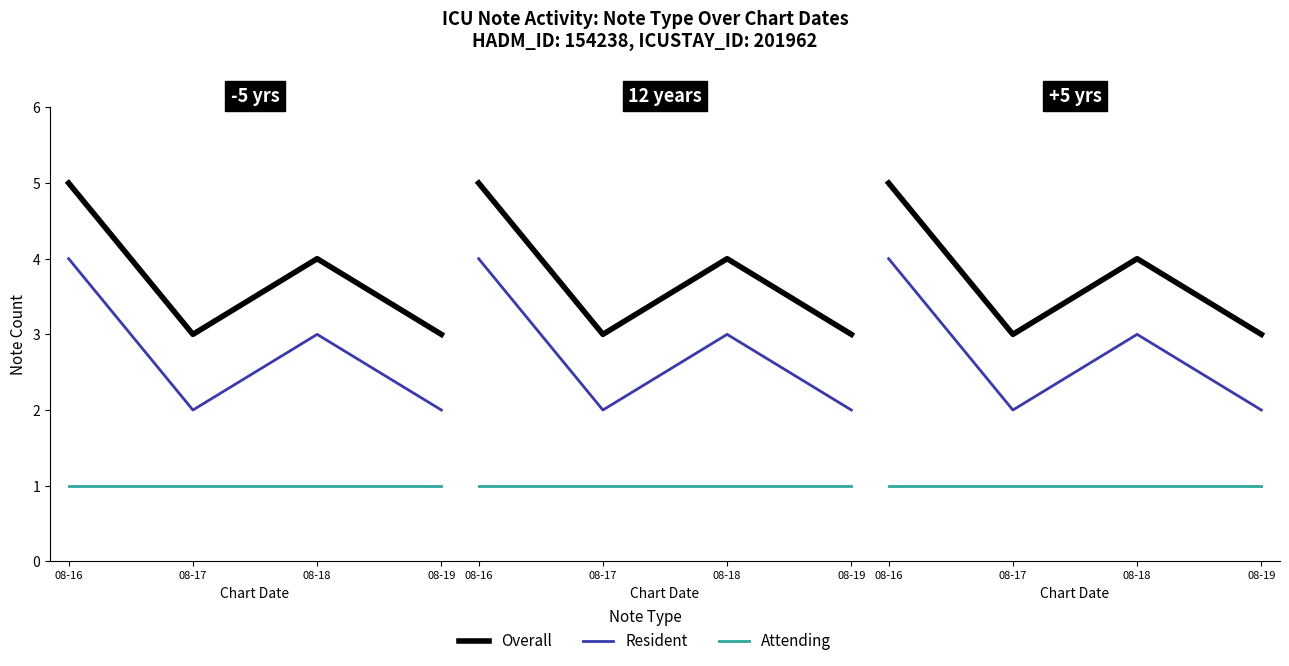

How many lines are shown in the chart?

3